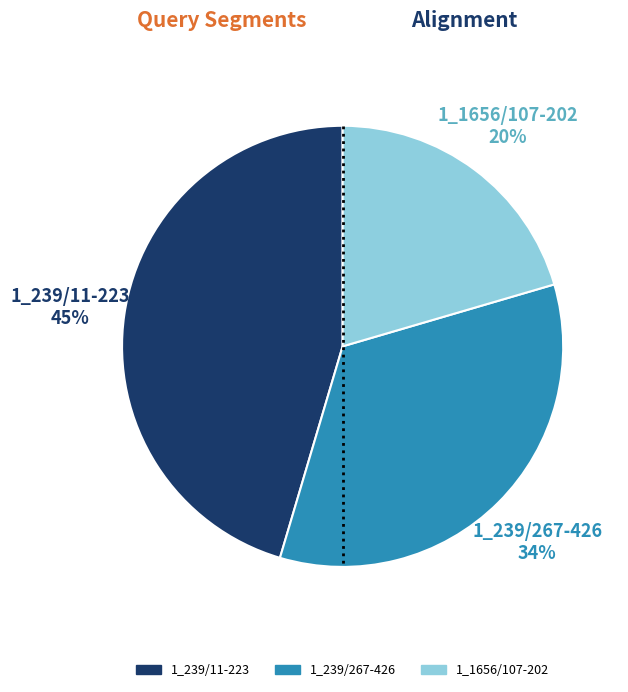

Count the number of slices in the pie.

3